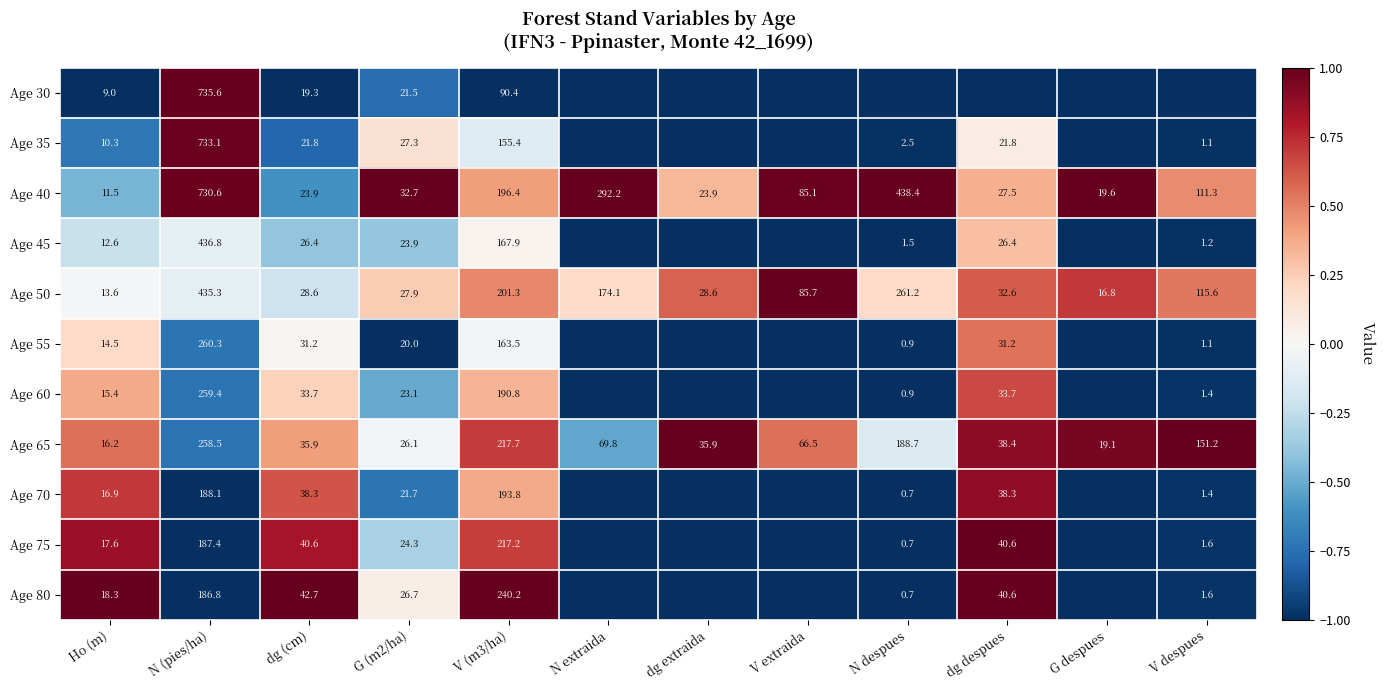

What is the approximate value of Age 50 at N (pies/ha)?

435.3